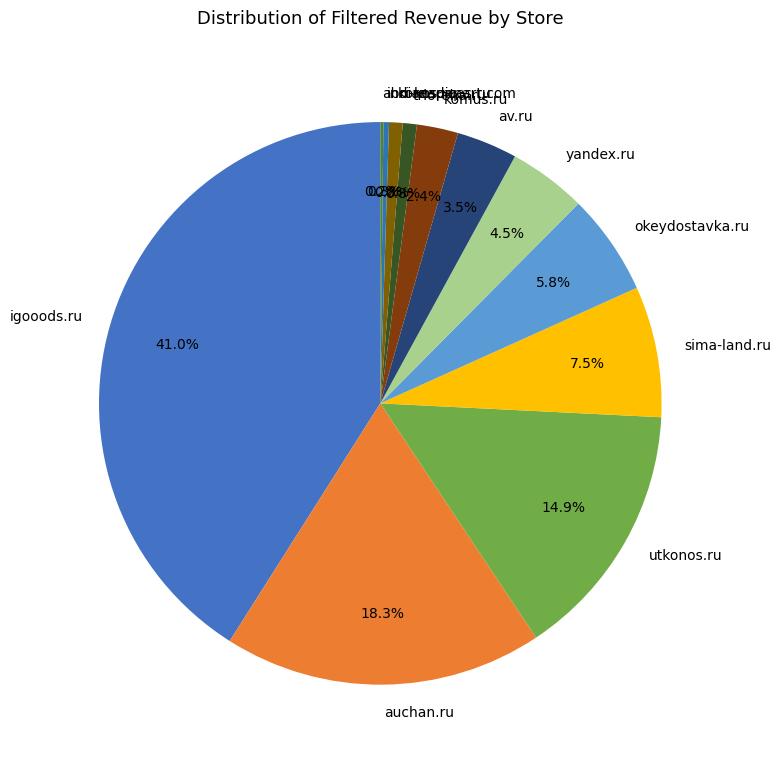

True or false: komus.ru accounts for 2% of the total.

True